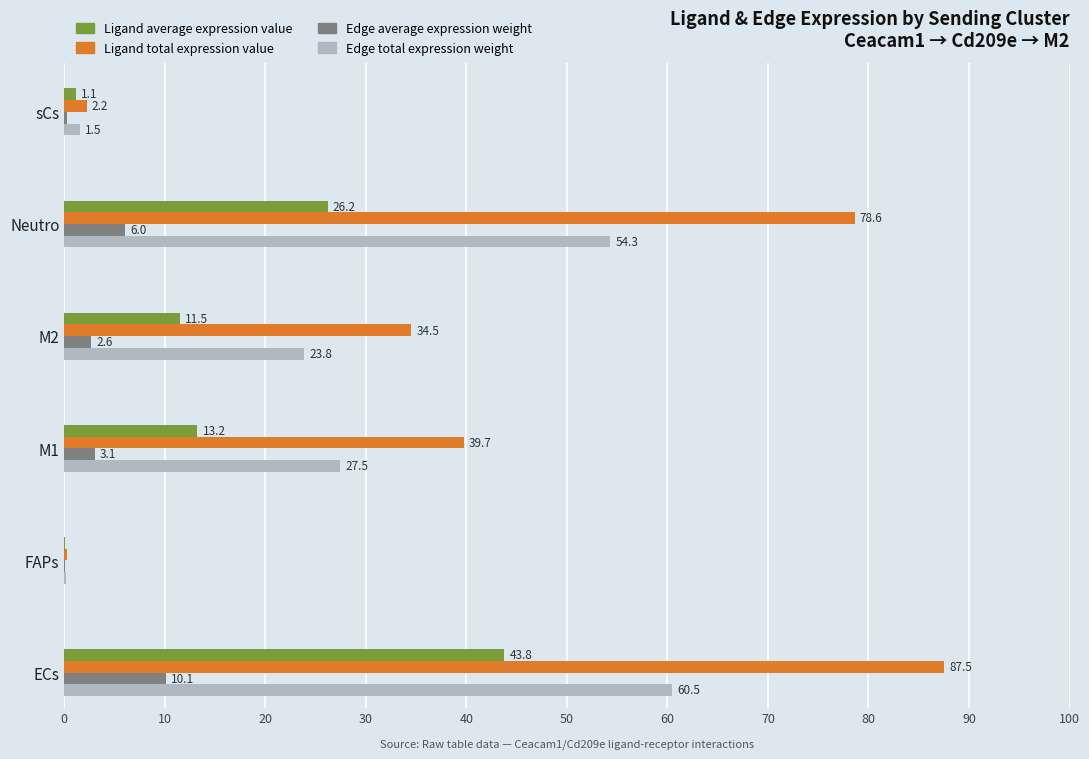

Which series changed the most between ECs and sCs?

Ligand total expression value